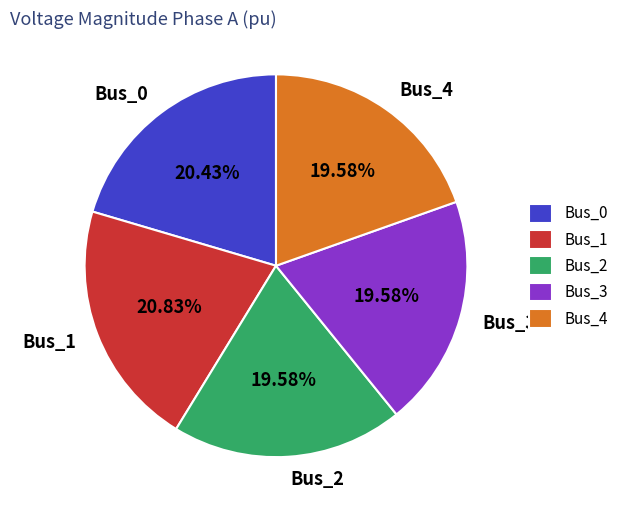

What percentage is the Bus_4 slice, to the nearest percent?

20%